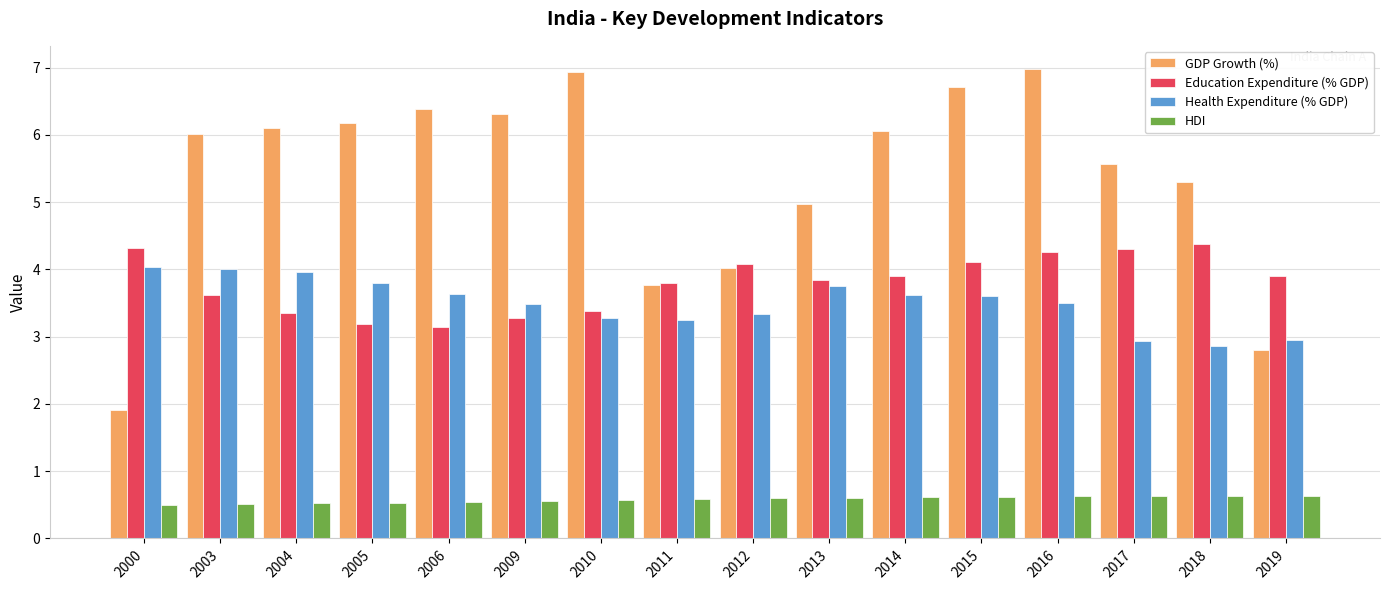

What is the difference between the HDI values at 2000 and 2018?

0.1